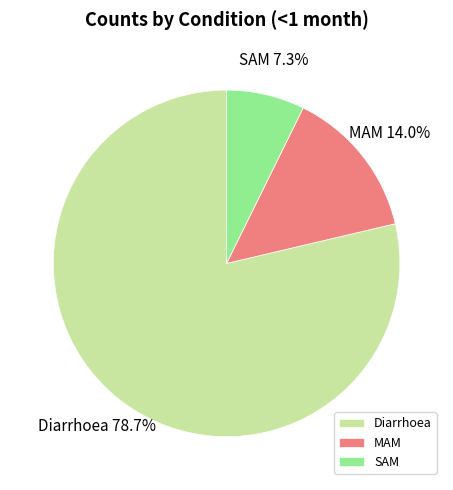

True or false: Diarrhoea accounts for 84% of the total.

False